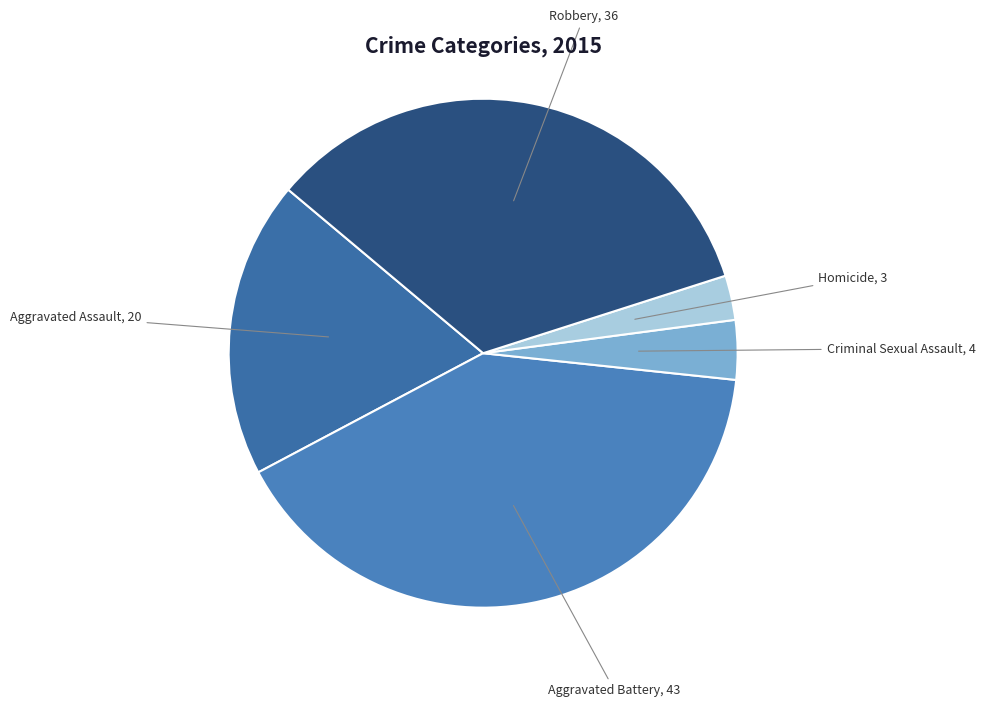

How many segments does this pie chart have?

5